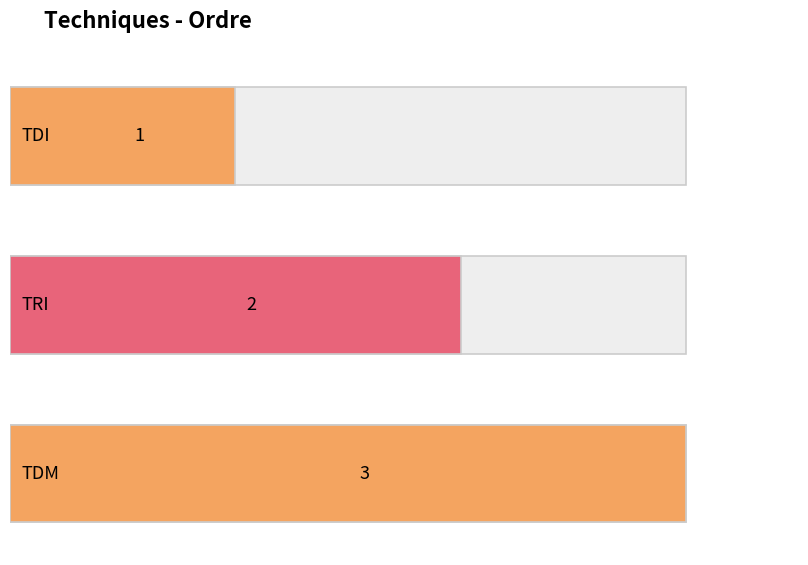

The value at TRI is 3. True or false?

False